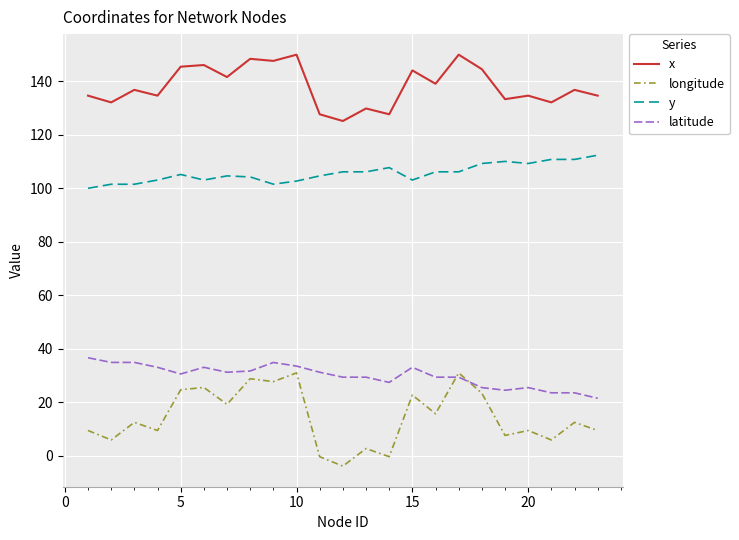

Which series has the largest total across all categories?

x